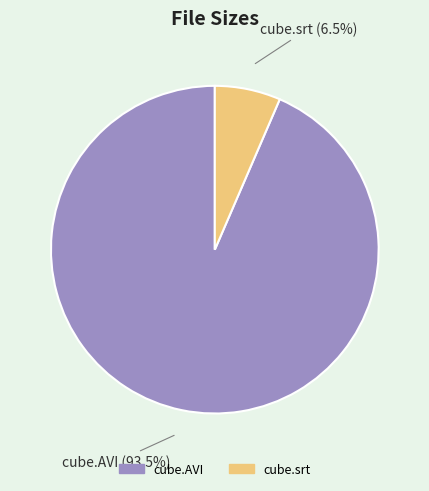

The cube.srt slice represents 16% of the pie. True or false?

False